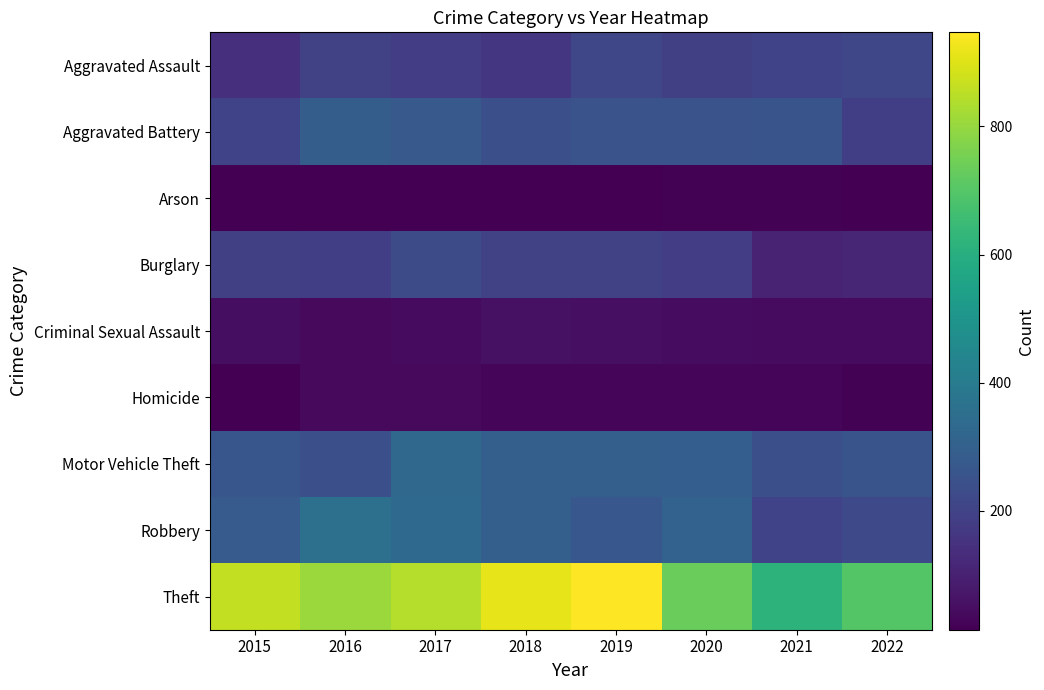

How many distinct data groups are displayed?

9